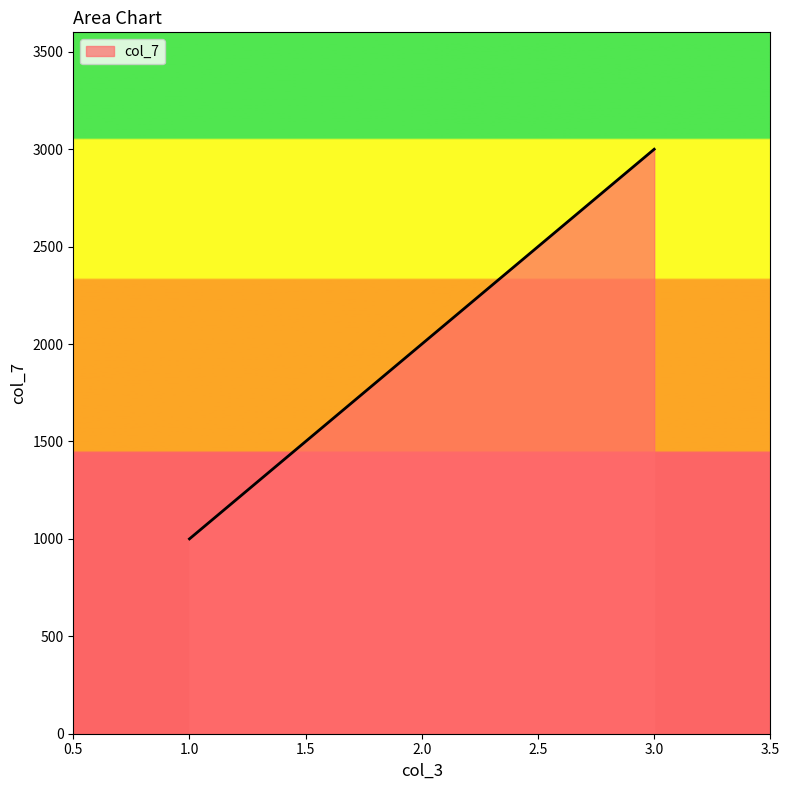

The value at 2.0 is 2000. True or false?

True